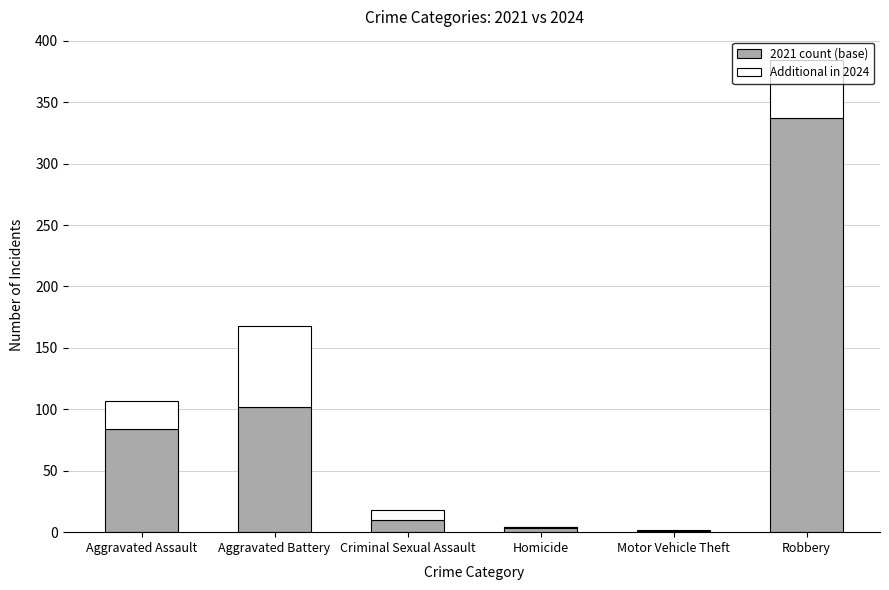

How many data points does each series have?

6